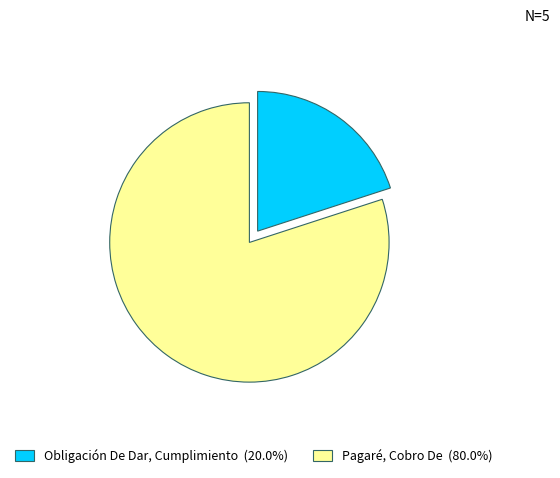

Is it true that Pagaré, Cobro De is 73% of the pie?

False